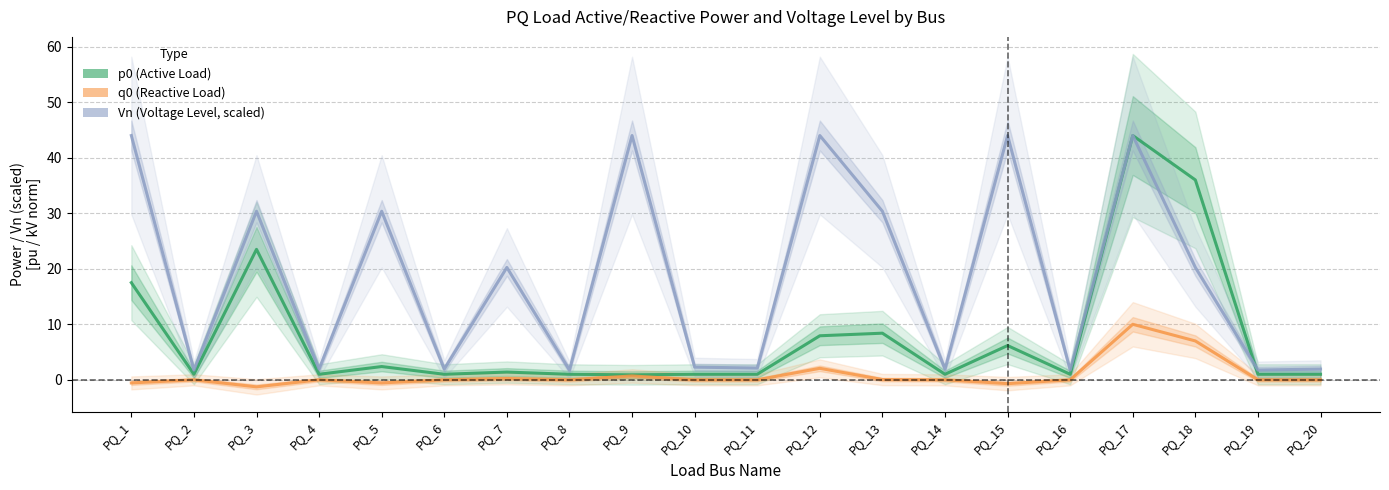

In p0, how many points are lower than both neighbors (excluding endpoints)?

6